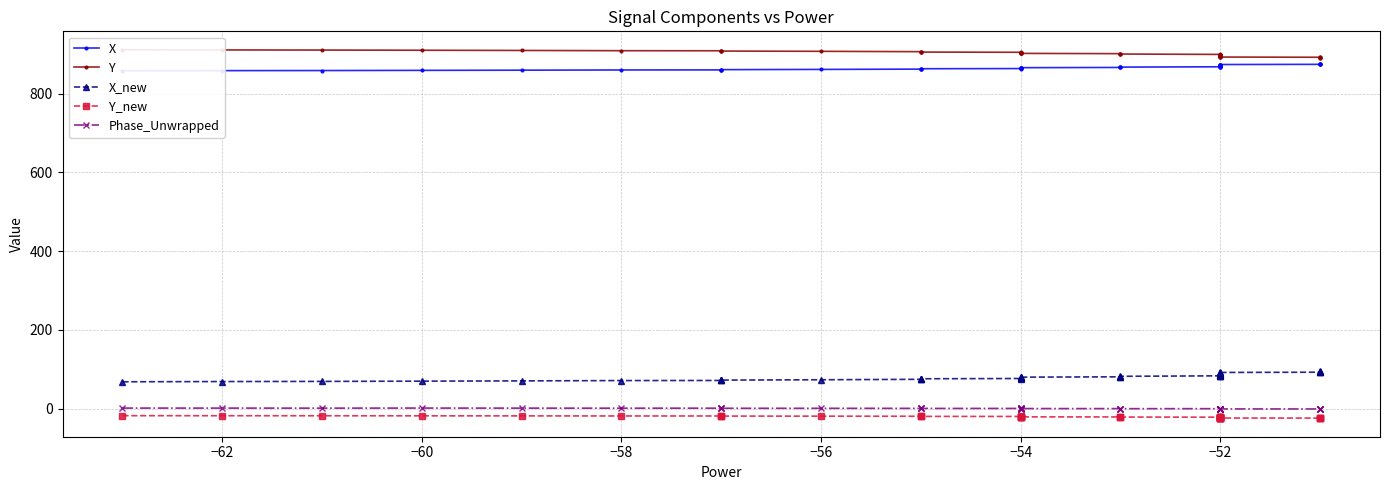

What is the average value of the X_new series?

80.9